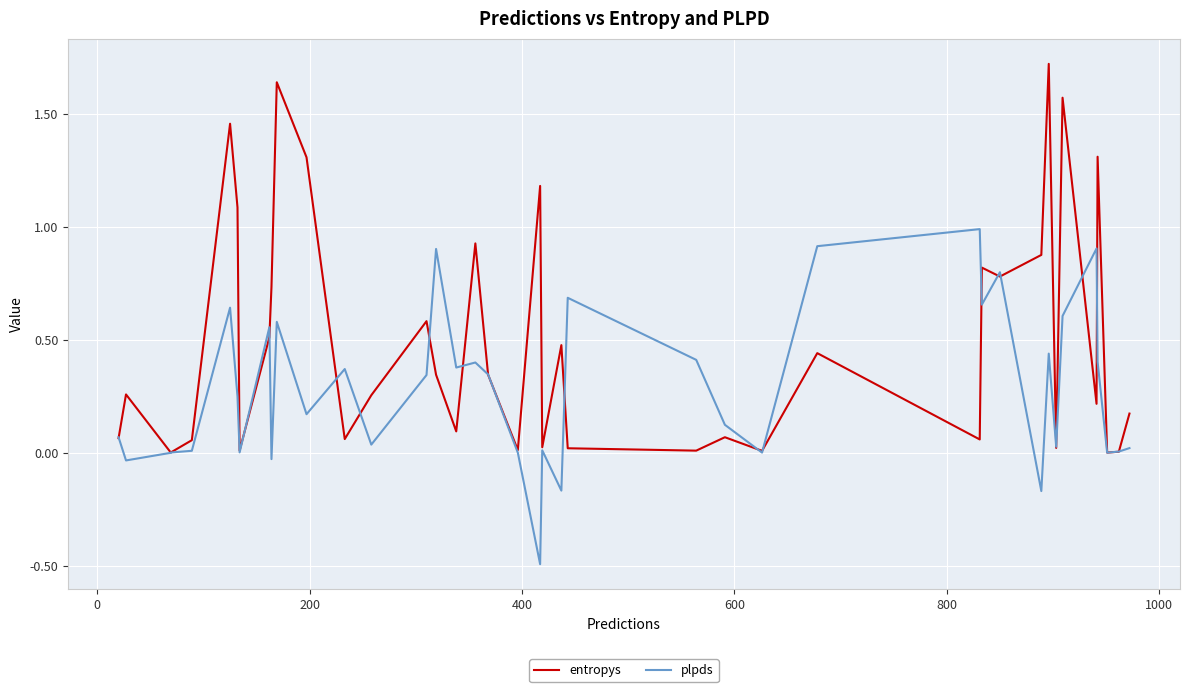

In plpds, how many points are higher than both neighbors (excluding endpoints)?

12